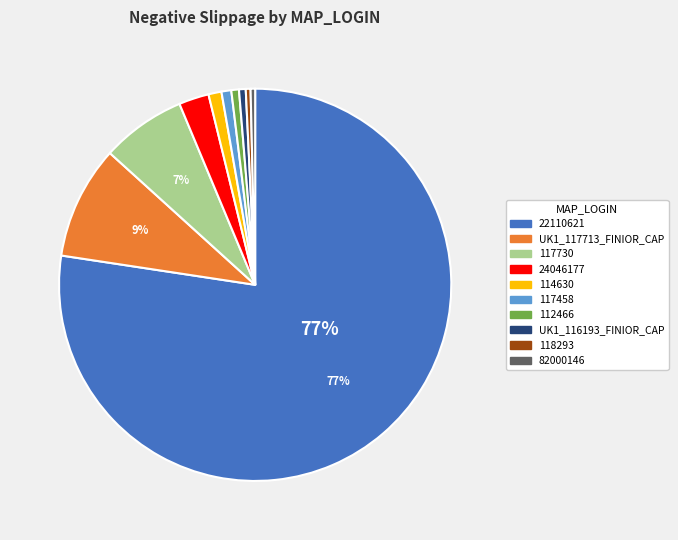

Which slice is the largest?

22110621